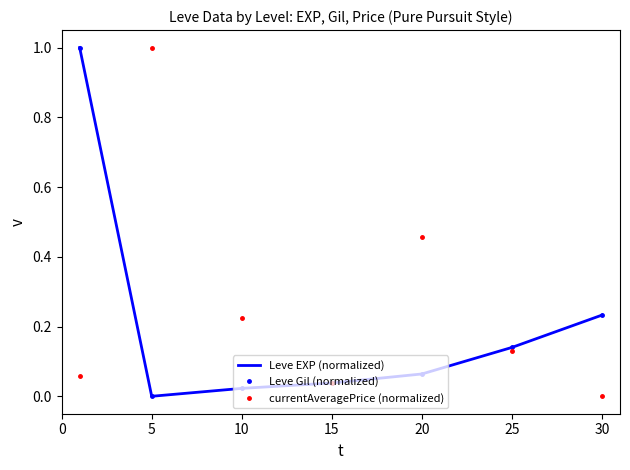

Reading right to left, transcribe all the data shown in this chart.

Leve EXP (normalized): 0.2	0.1	0.1	0.0	0.0	0.0	1.0
Leve Gil (normalized): 0.2	0.1	0.1	0.0	0.0	0.0	1.0
currentAveragePrice (normalized): 0.0	0.1	0.5	0.0	0.2	1.0	0.1